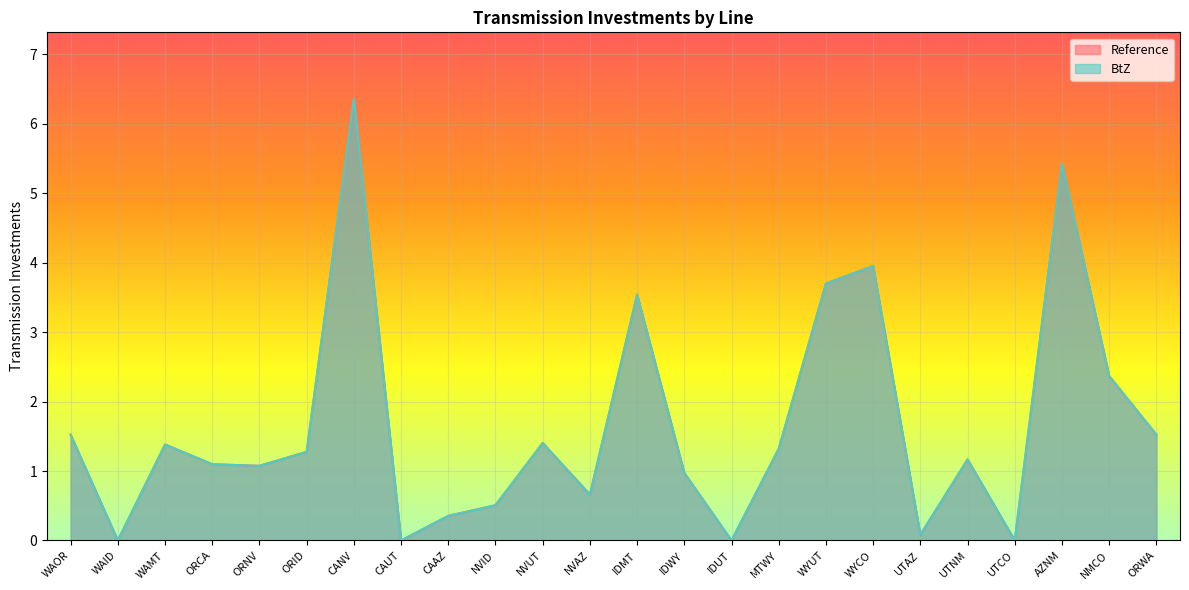

After their last crossing, which series has the higher values: BtZ or Reference?

Reference